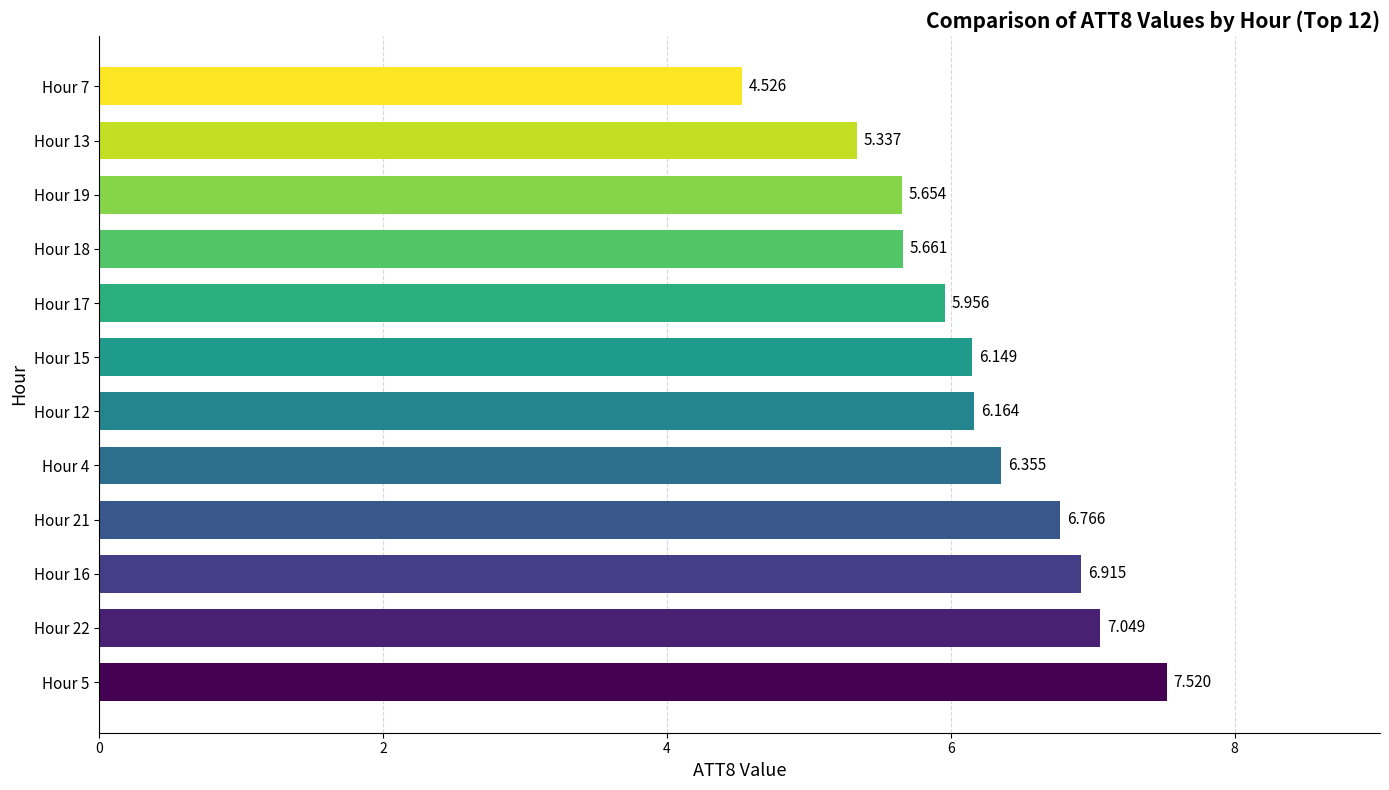

Does the chart contain stacked bars?

No